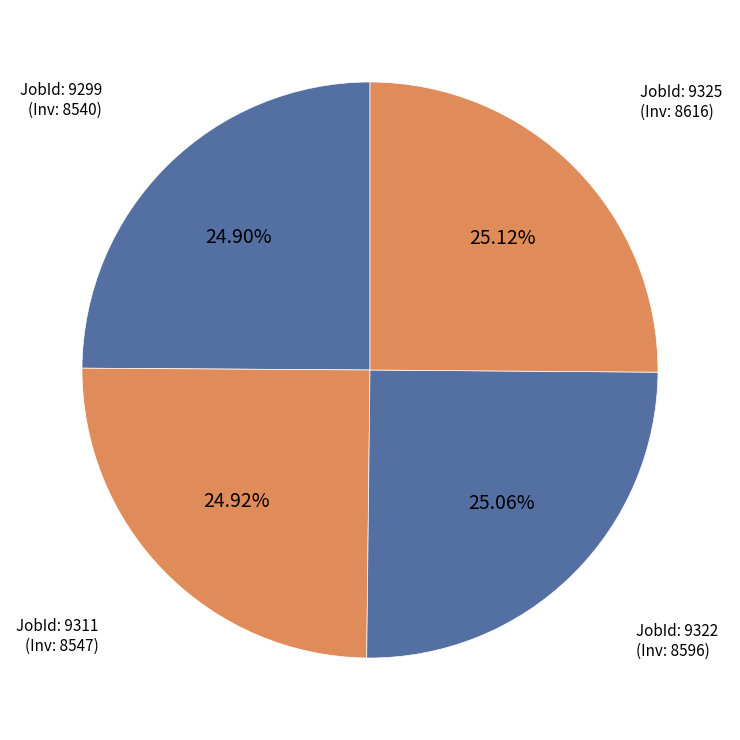

How many slices are in this pie chart?

4